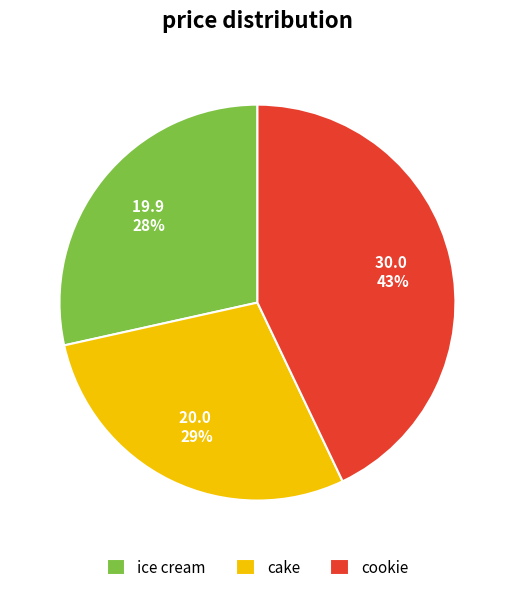

Is ice cream the majority of the pie?

No